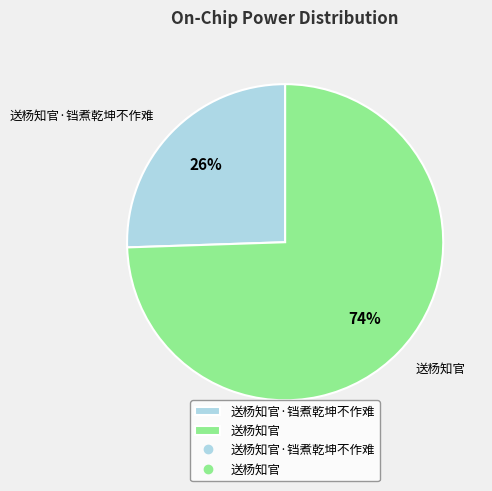

Which category has the biggest portion of the pie?

送杨知官